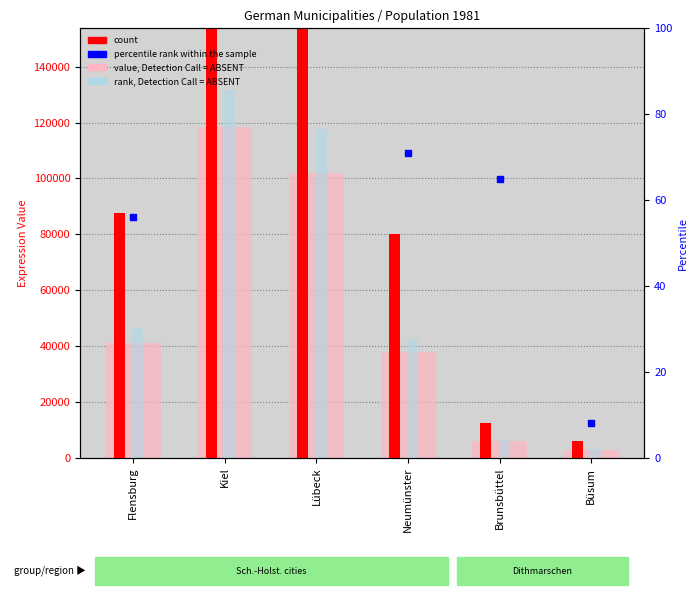

What is the total value across all series at Lübeck?

439020